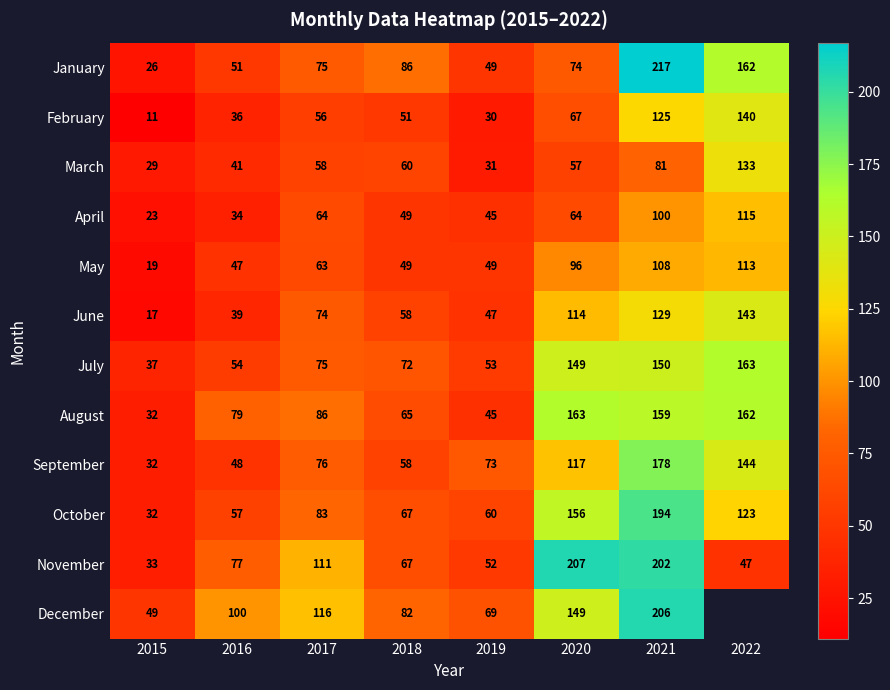

Is it true that January equals 98.0 at 2017?

False